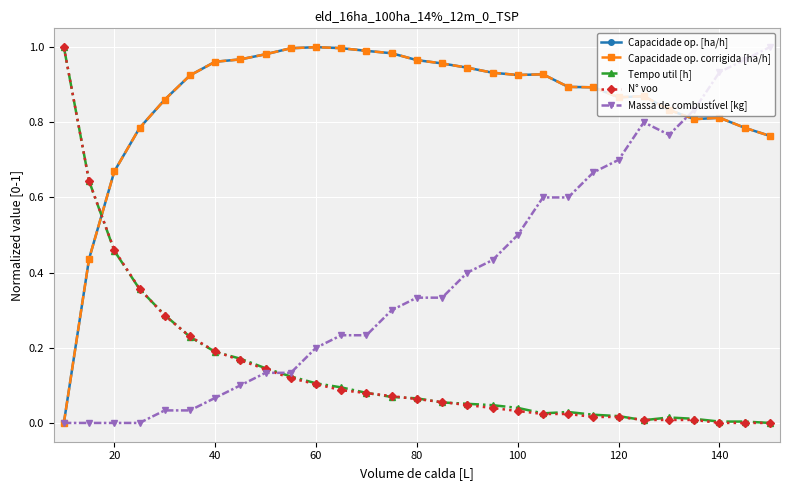

What are all the series names shown in the legend?

Capacidade op. [ha/h], Capacidade op. corrigida [ha/h], Tempo util [h], N° voo, Massa de combustível [kg]